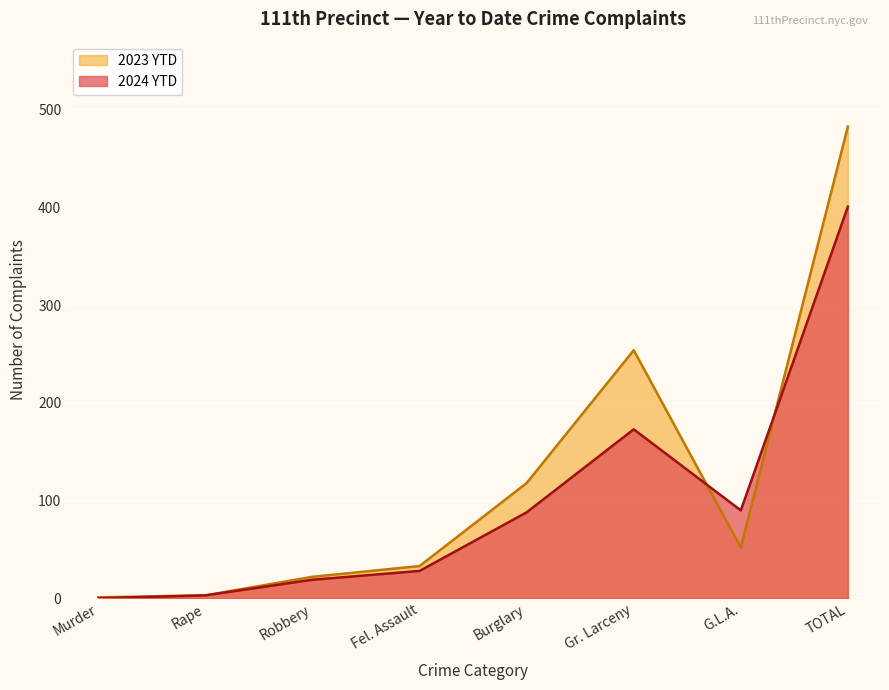

True or false: 2023 YTD has a value of 122 at Gr. Larceny.

False